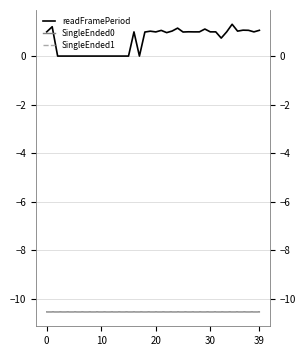

Which category has the lowest value across all series?

20